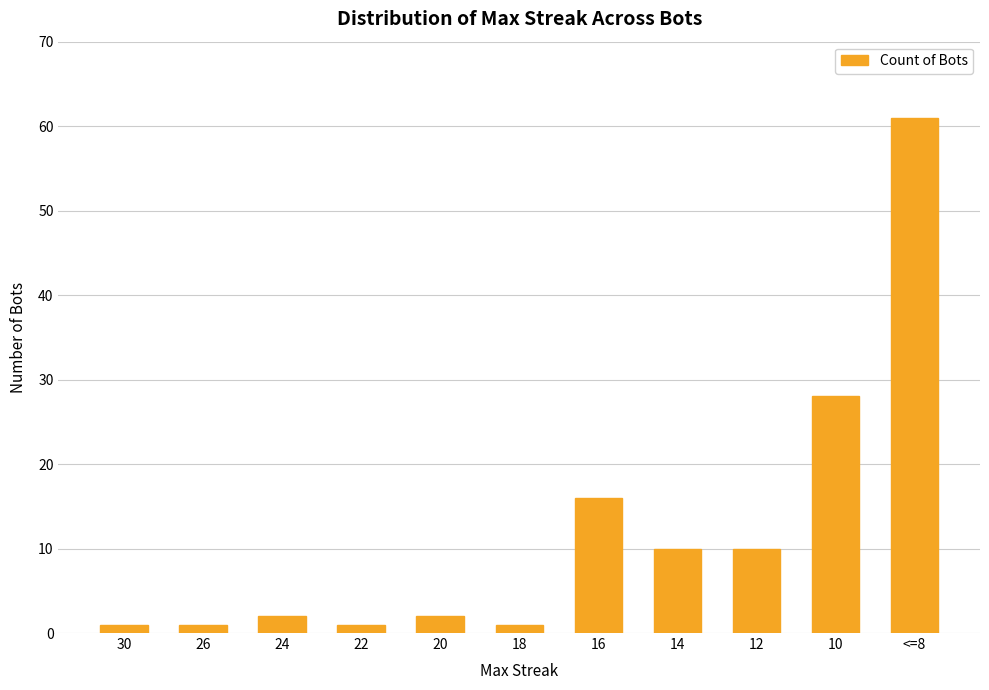

What is the label of the 1st bar from the left?

30